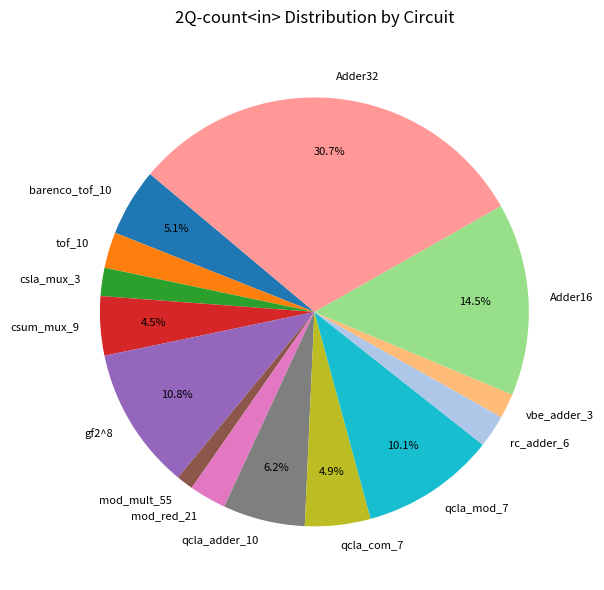

Does csla_mux_3 account for over 50% of the chart?

No